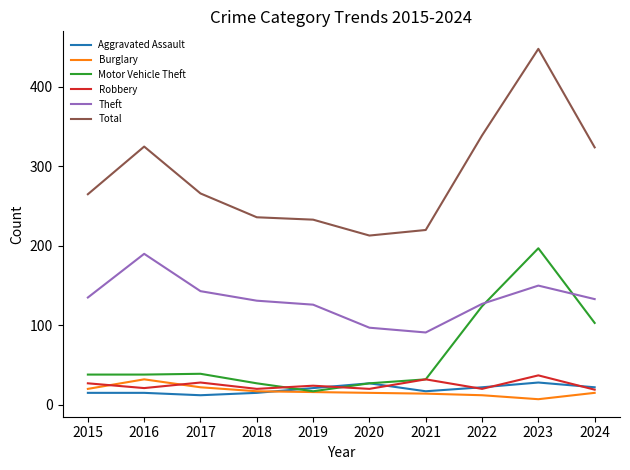

Read the Theft value at 2017.

143